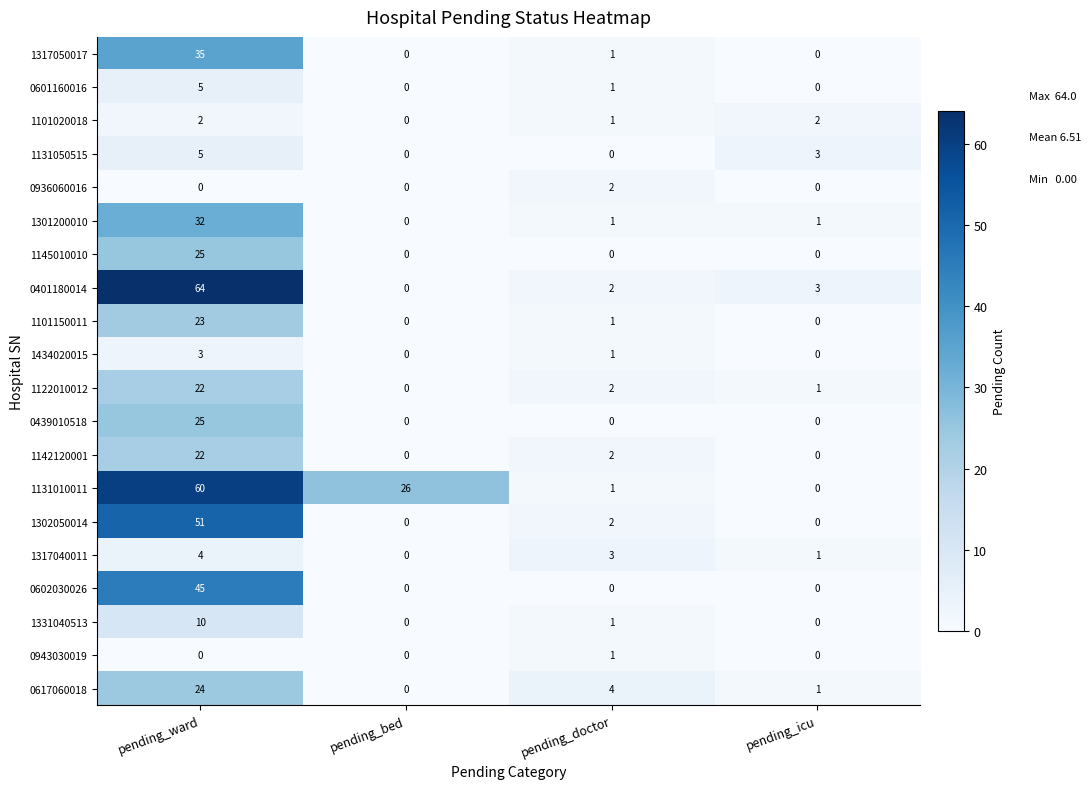

Where does the 0617060018 series first go above 4?

pending_ward